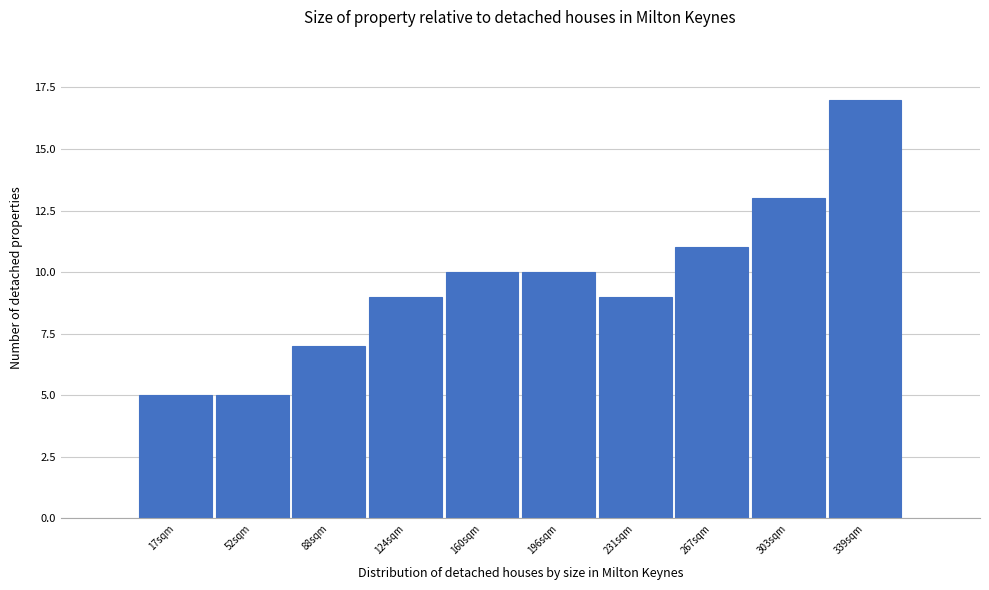

Reading left to right, what are all the values shown in this chart?

5	5	7	9	10	10	9	11	13	17